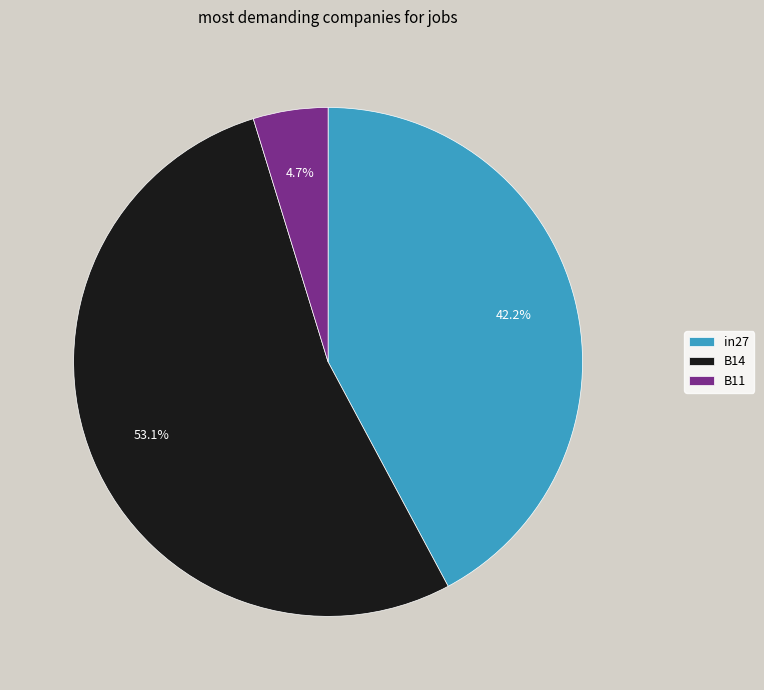

Combined, what portion of the pie is B14 and in27?

95.3%